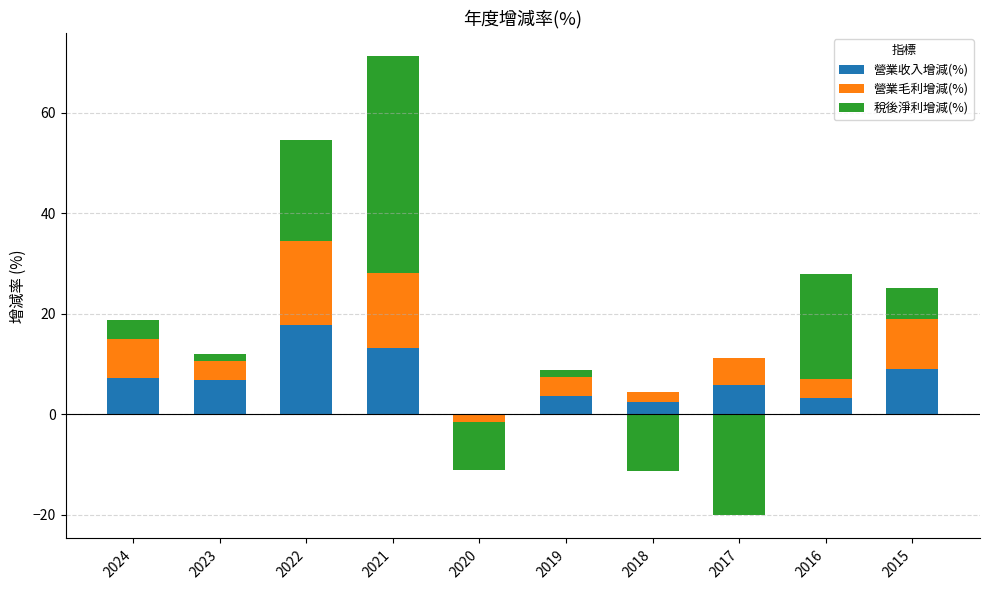

What is the sum of all 營業收入增減(%) values?

69.3